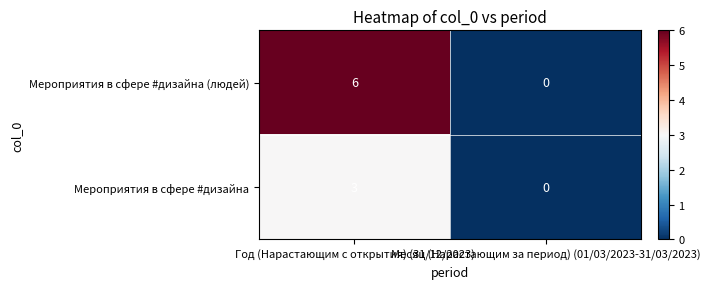

List the series in order of their overall mean, highest first.

Мероприятия в сфере #дизайна (людей), Мероприятия в сфере #дизайна